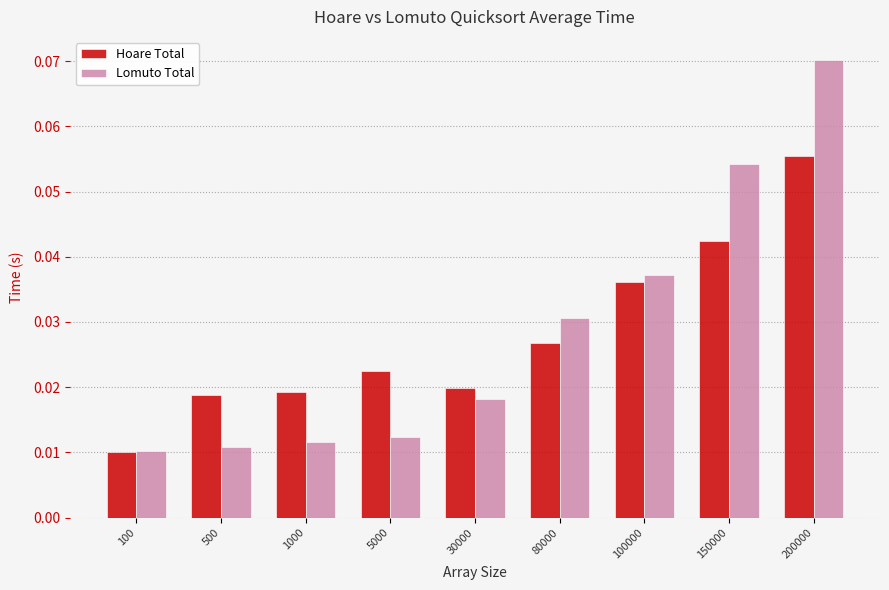

How many distinct data groups are displayed?

2